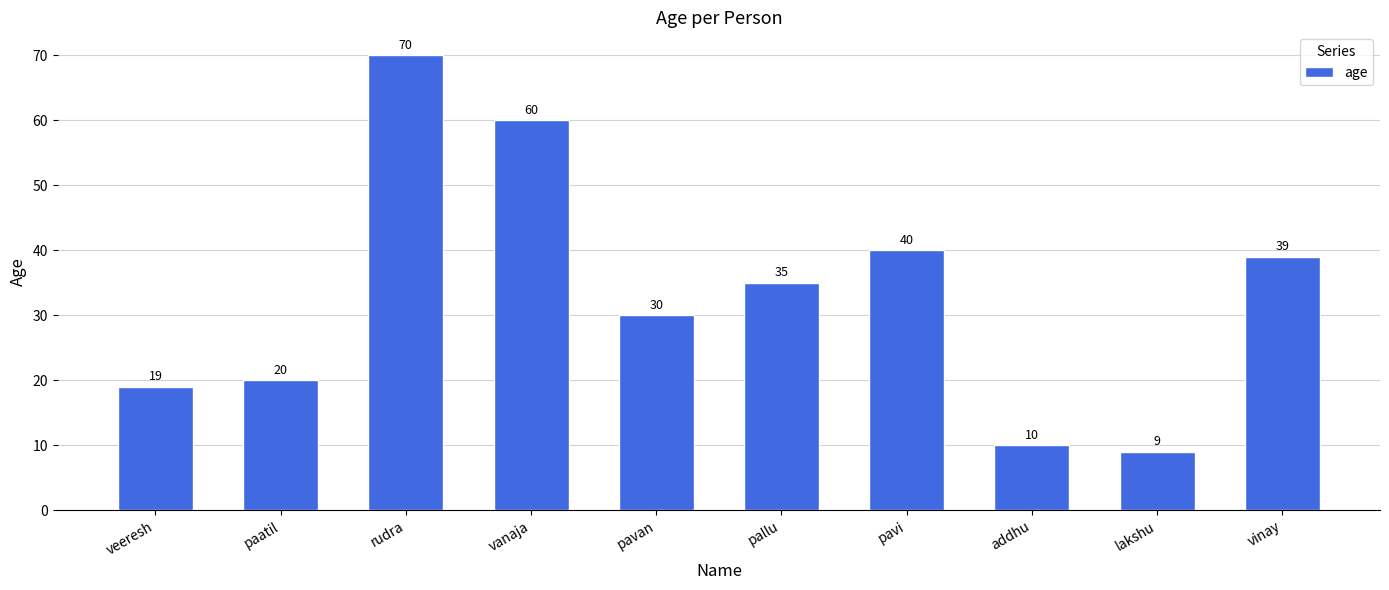

What is the maximum value shown in the chart?

70